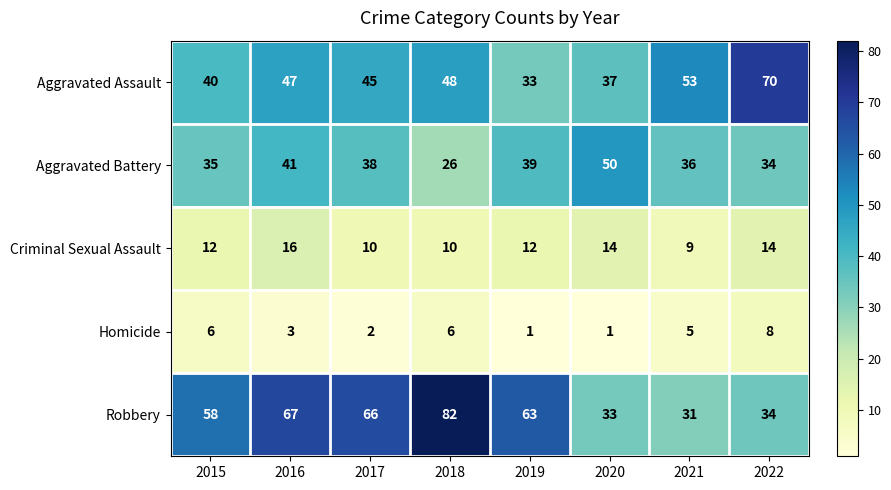

Is the value of Criminal Sexual Assault at 2015 greater than the value of Homicide at 2016?

Yes